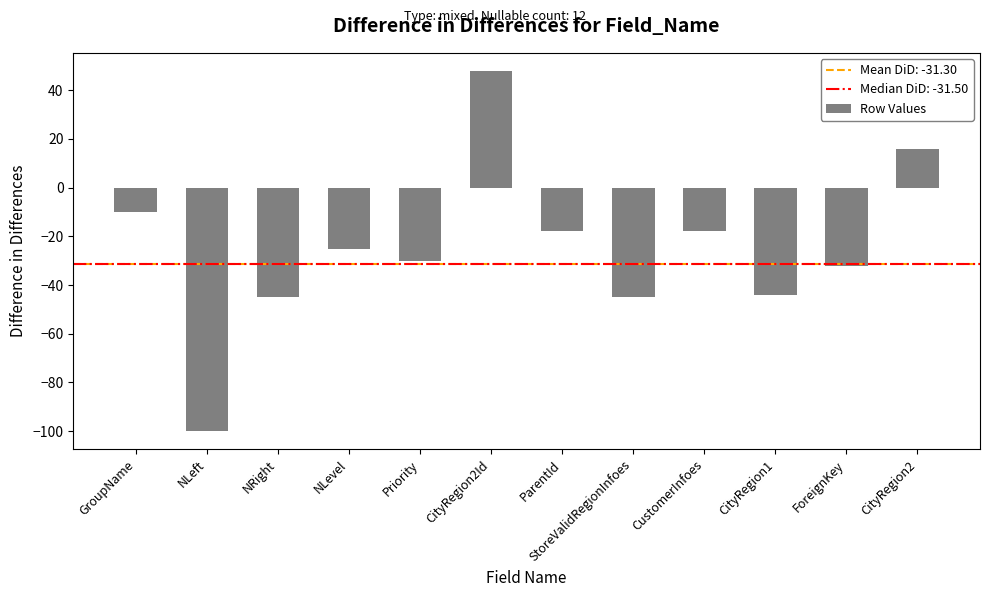

What is the value of the 10th bar from the left?

-44